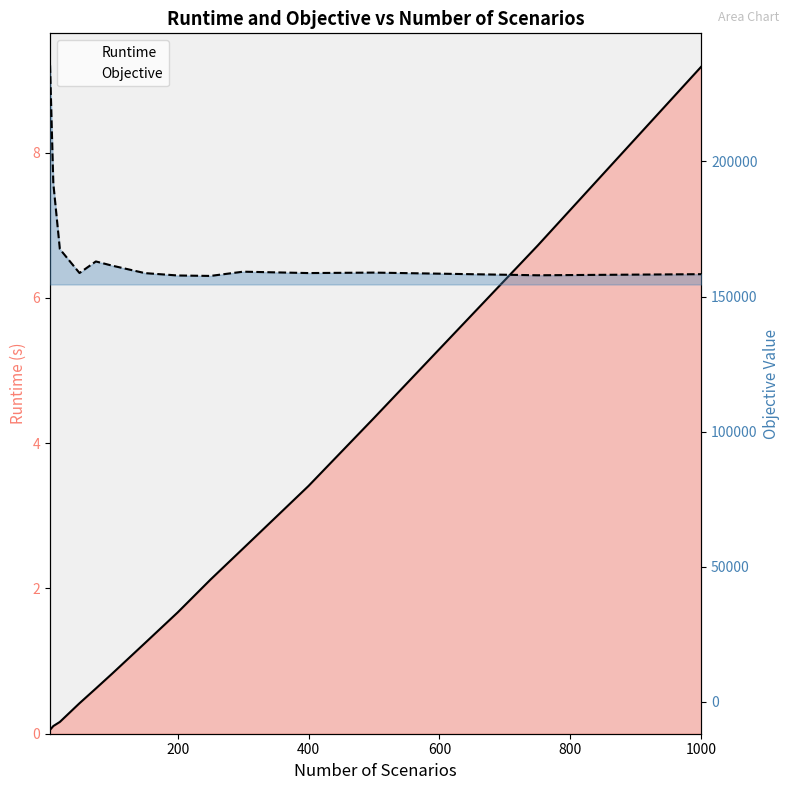

Which series has the largest range (max minus min)?

Objective